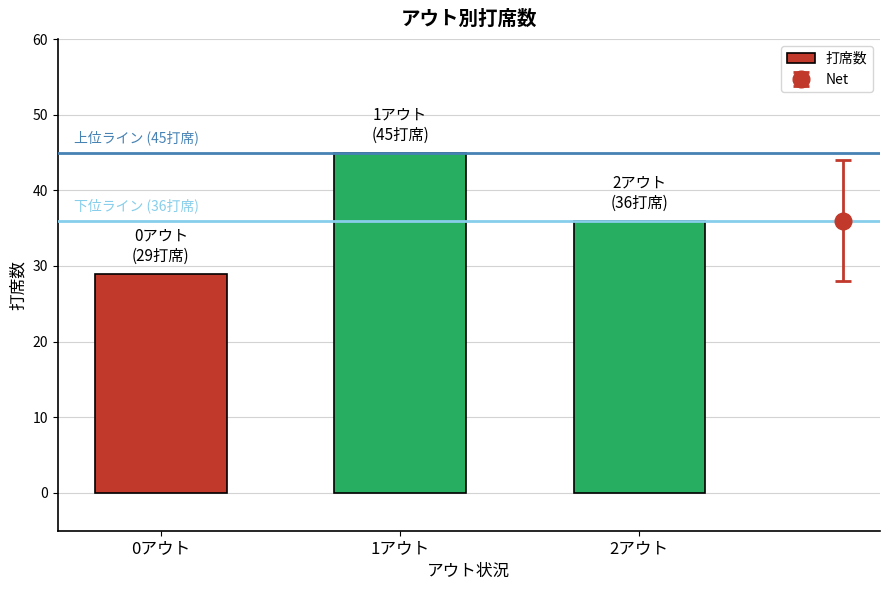

At which label does the data first exceed 36?

1アウト